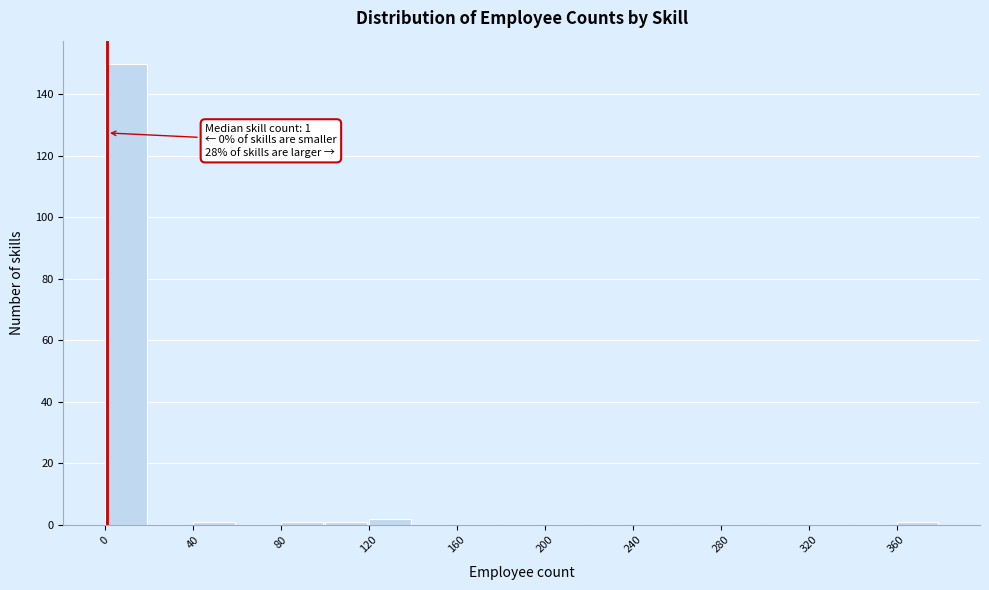

Over which range of the x-axis is the bar tallest?

0 to 20